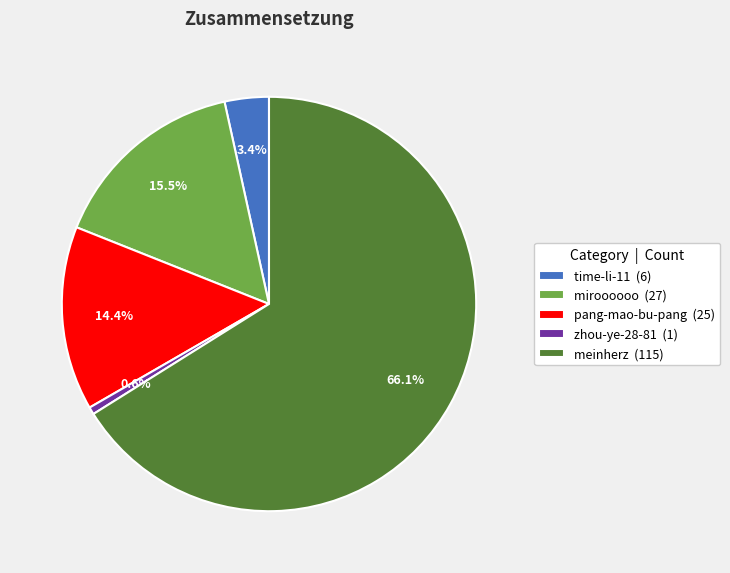

Is it true that pang-mao-bu-pang is 14% of the pie?

True